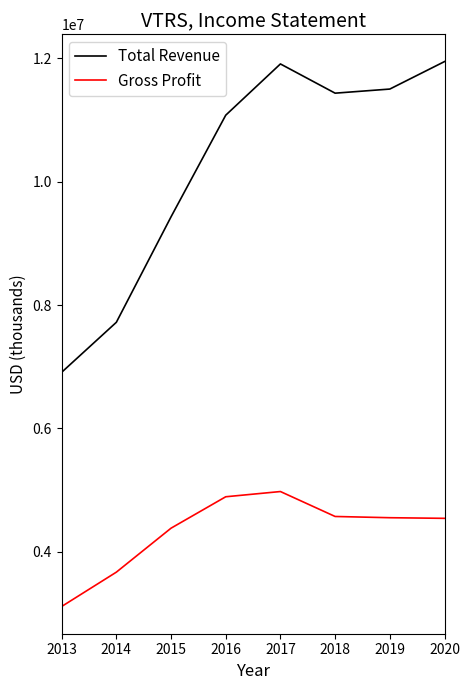

Is it true that Total Revenue equals 7203703 at 2018?

False